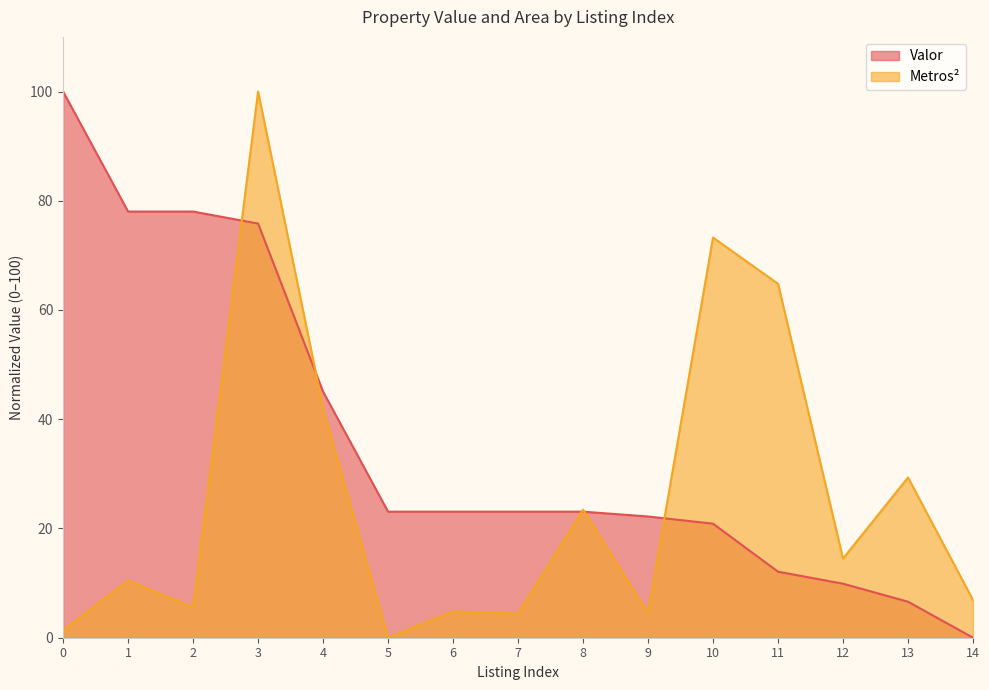

Does the chart display data point markers on the line(s)?

No